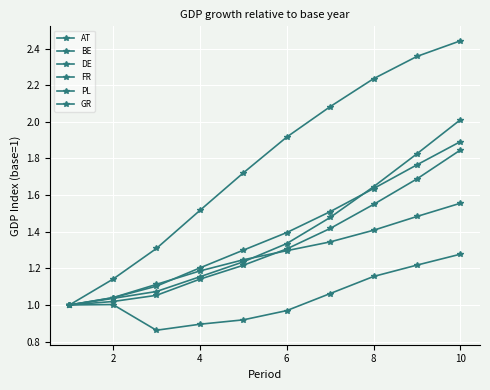

How many lines are shown in the chart?

6